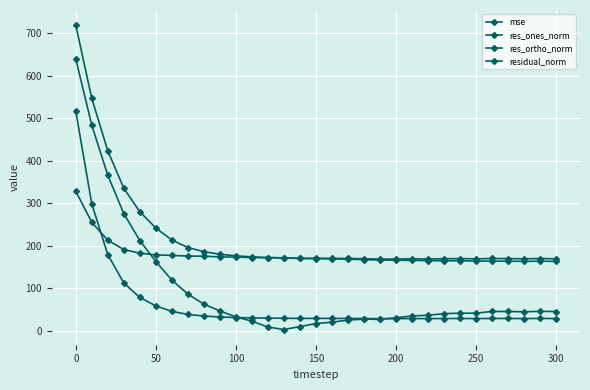

Reading left to right, what are all the values shown in this chart?

mse: 515.9	298.2	178.8	112.2	78.2	58.3	45.5	38.3	34.6	32.3	31.0	30.1	29.6	29.4	28.9	29.0	28.9	28.9	28.6	28.3	28.4	28.6	28.5	28.6	28.7	28.5	28.8	28.8	28.6	28.8	28.6
res_ones_norm: 639.0	483.0	365.5	275.3	212.0	162.7	119.1	86.2	62.5	46.6	32.4	22.6	8.7	2.8	9.7	16.9	20.0	25.0	27.3	26.7	30.3	34.8	36.2	40.2	41.2	41.2	45.3	45.2	44.4	45.6	45.0
res_ortho_norm: 327.9	254.8	212.7	190.8	182.3	178.3	177.0	175.6	175.1	173.6	173.0	172.1	171.7	171.3	169.8	169.4	168.9	168.1	167.0	166.2	165.8	165.4	164.7	164.4	164.5	163.8	163.6	163.4	163.1	163.5	163.0
residual_norm: 718.3	546.0	422.9	335.0	279.7	241.4	213.4	195.6	185.9	179.8	176.0	173.6	171.9	171.4	170.1	170.3	170.1	169.9	169.2	168.3	168.6	169.0	168.7	169.3	169.6	168.9	169.8	169.6	169.1	169.7	169.1